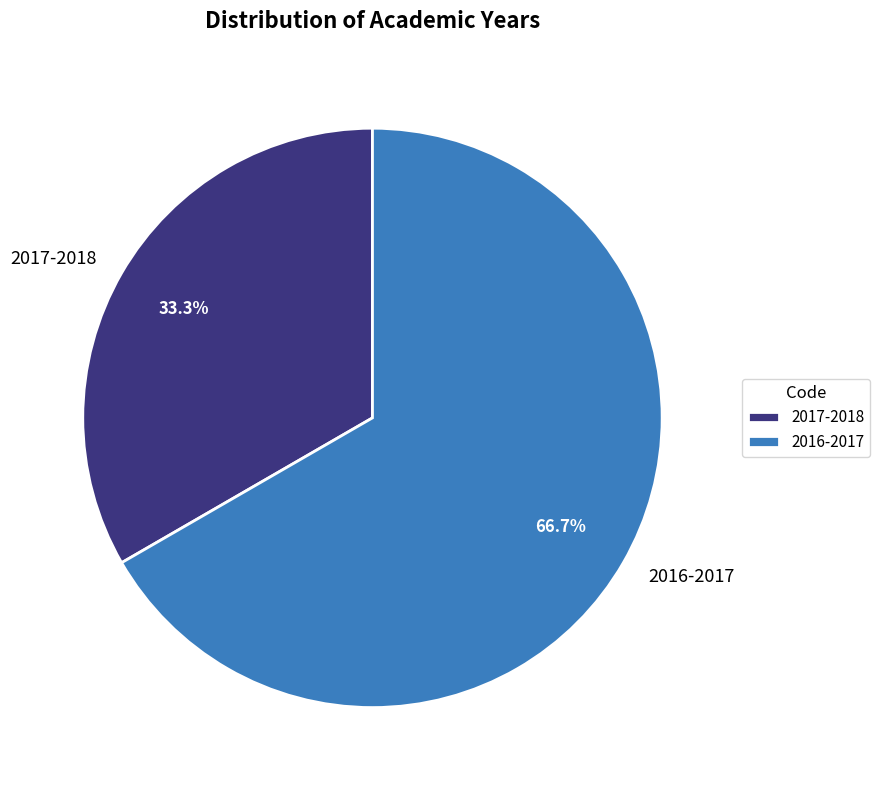

To the nearest percent, what is the difference between the largest and smallest slice percentages?

33%